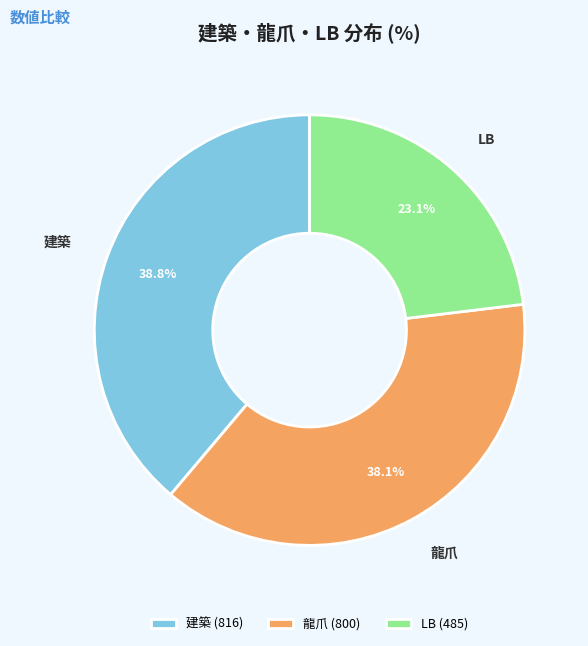

Is it true that 龍爪 is 45% of the pie?

False